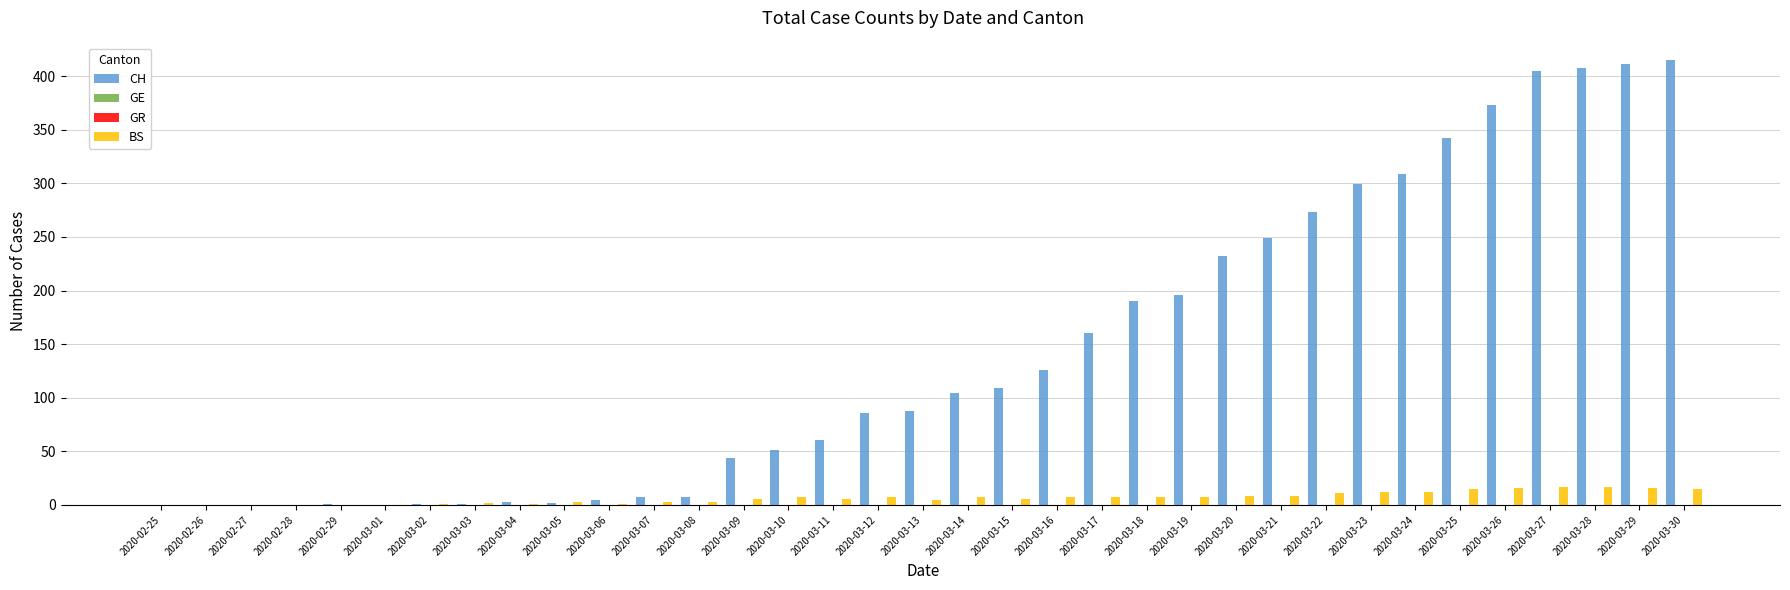

Which label corresponds to the smallest value in the chart?

2020-02-25